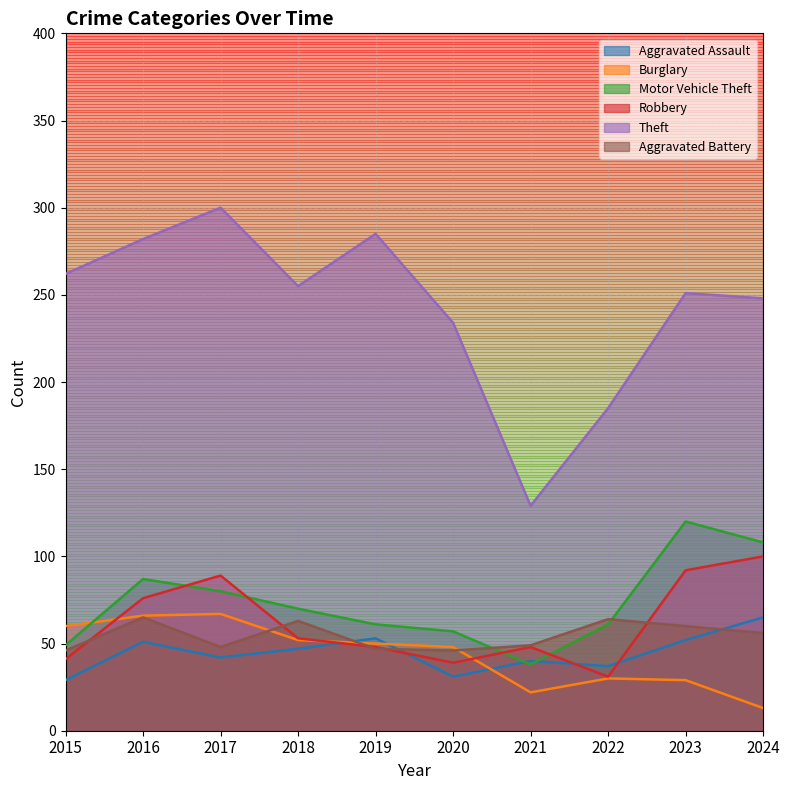

Rank the series by their maximum value, from highest to lowest.

Theft, Motor Vehicle Theft, Robbery, Burglary, Aggravated Assault, Aggravated Battery